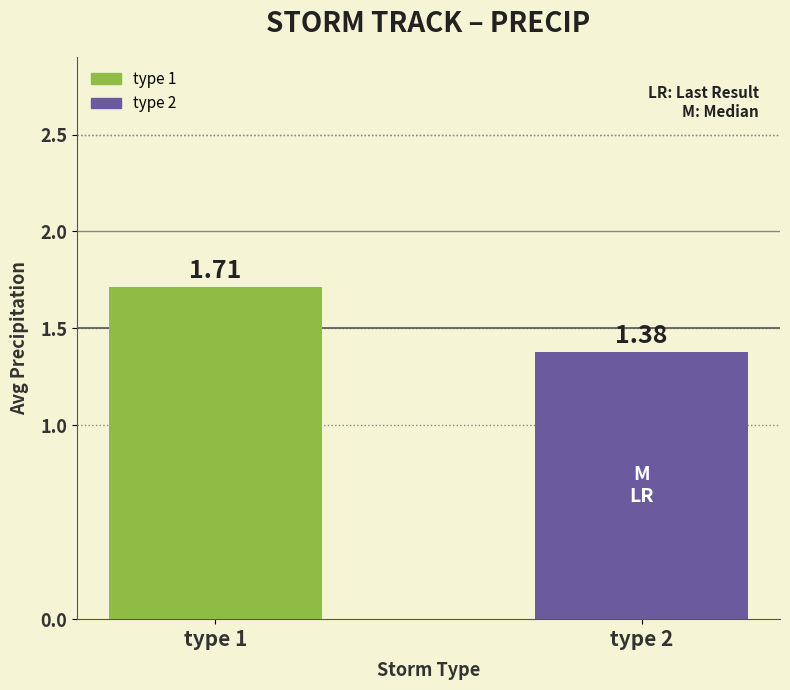

What is the change in value from type 1 to type 2?

-0.3